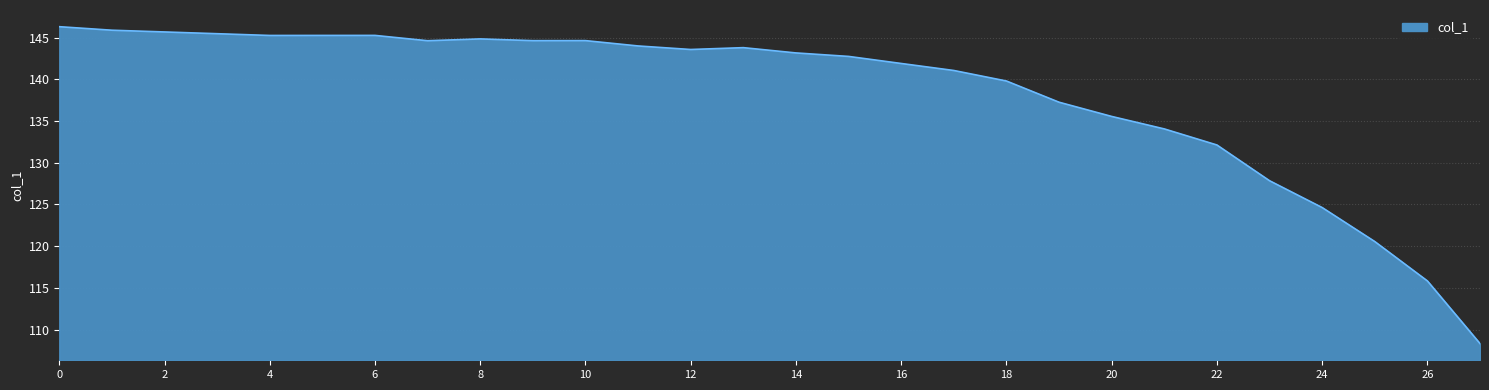

What is the maximum value shown in the chart?

146.3